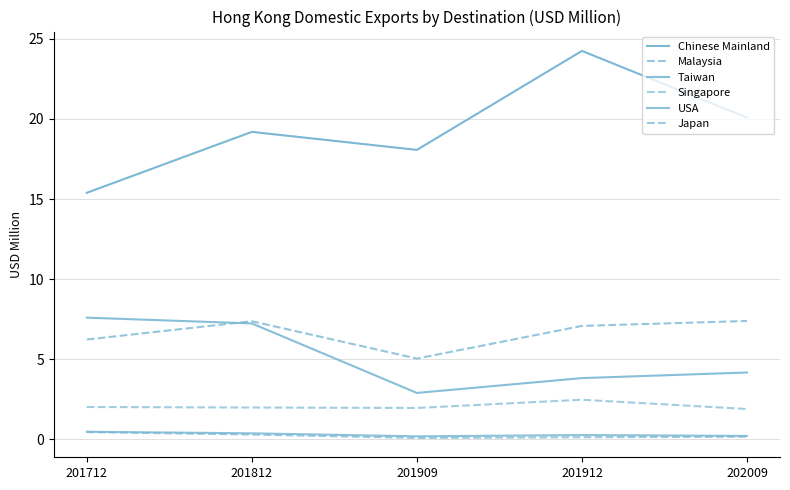

What is the average value of the Malaysia series?

6.6